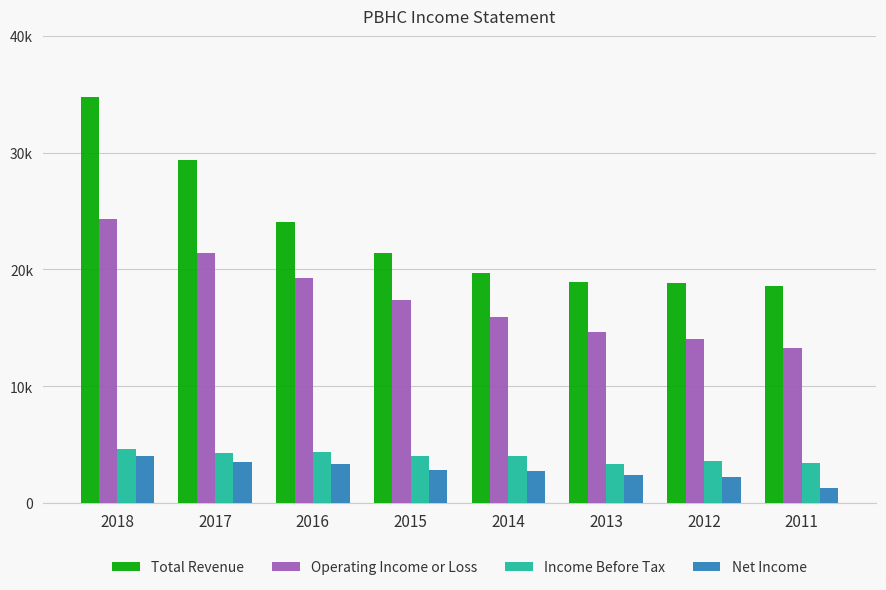

What is the sum of all Income Before Tax values?

31600